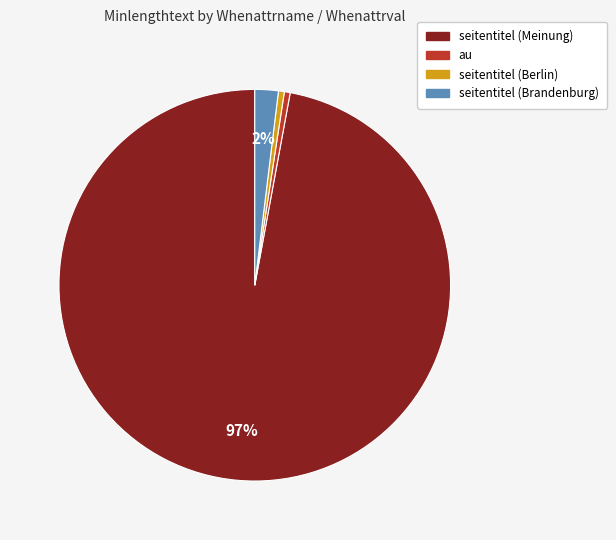

Does any single category account for the majority?

Yes